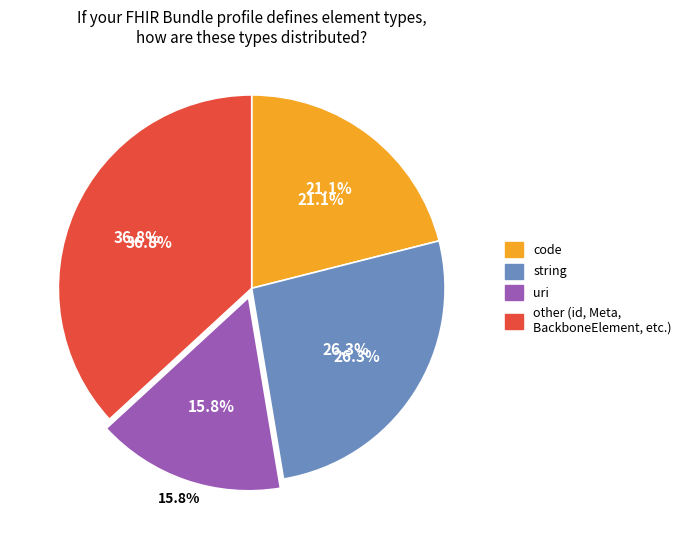

How many segments does this pie chart have?

4